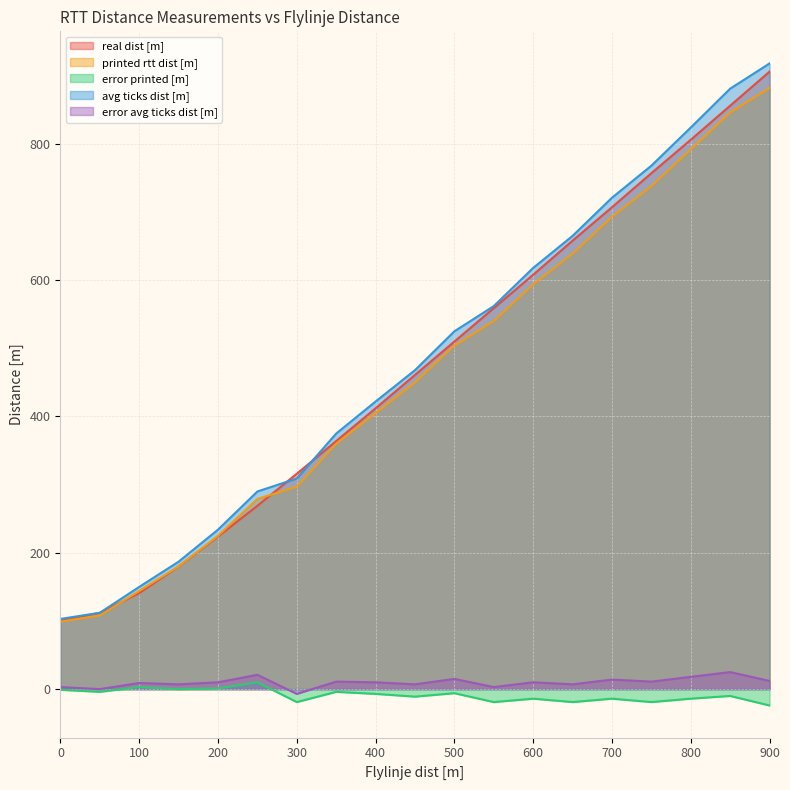

Is the value of avg ticks dist [m] at 150 greater than the value of error printed [m] at 600?

Yes